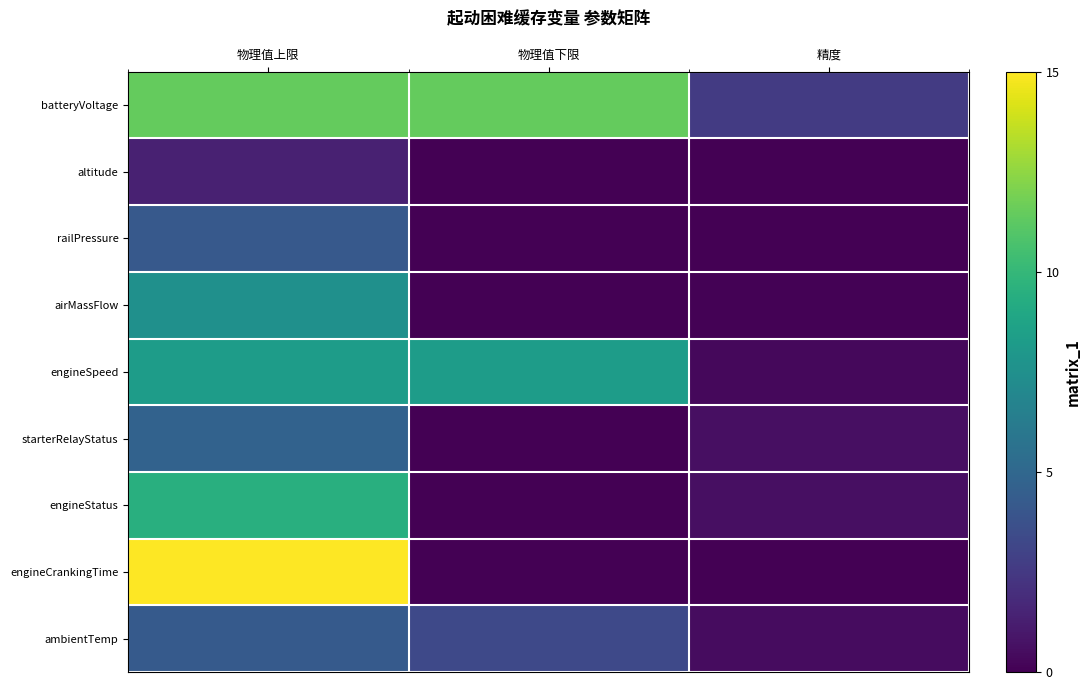

At which category does the chart reach its peak across all series?

物理值上限